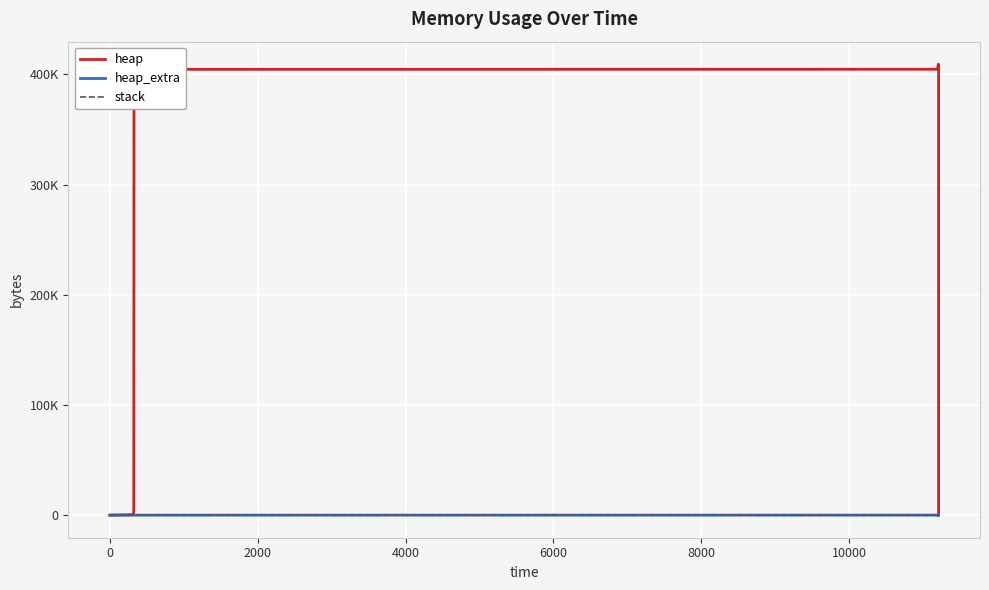

True or false: heap and stack intersect in this chart.

False